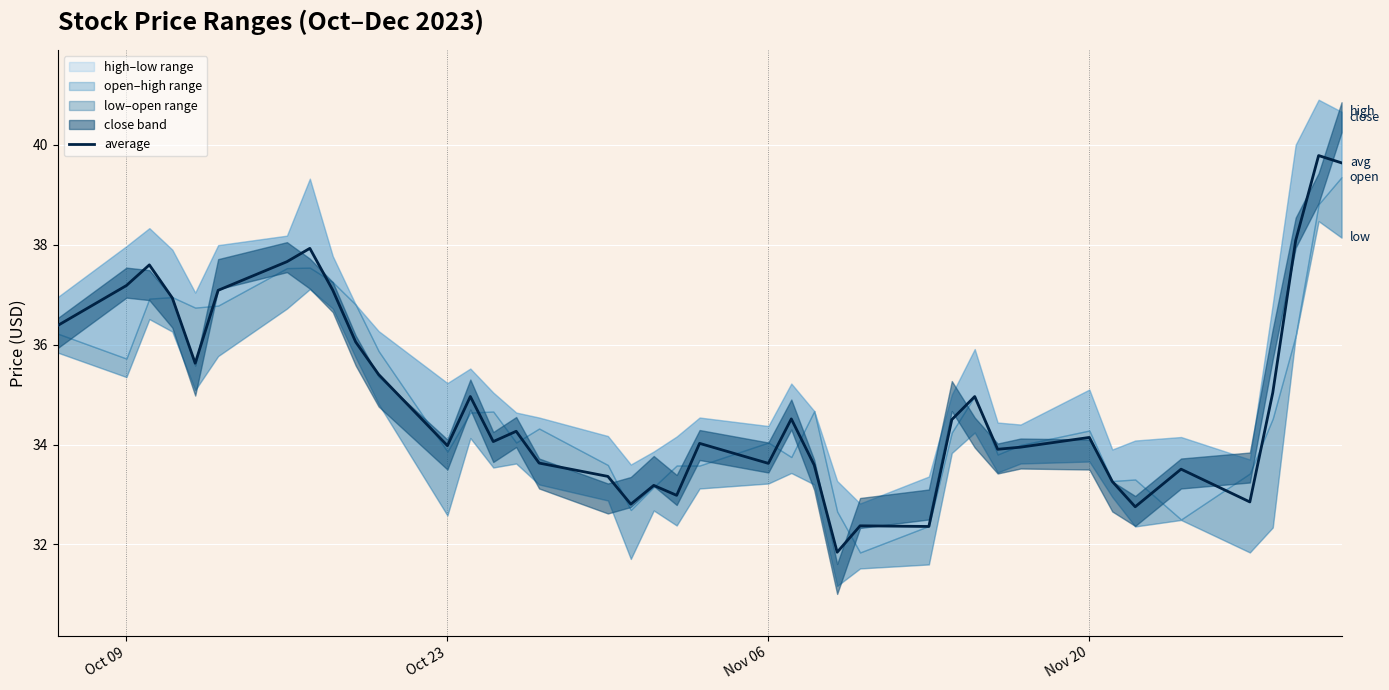

Reading left to right, transcribe all the data shown in this chart.

36.4	37.2	37.6	36.9	35.6	37.1	37.7	37.9	37.1	36.1	35.4	34.0	35.0	34.1	34.3	33.6	33.4	32.8	33.2	33.0	34.0	33.6	34.5	33.6	31.8	32.4	32.4	34.5	35.0	33.9	33.9	34.1	33.3	32.8	33.5	32.9	35.0	38.1	39.8	39.6